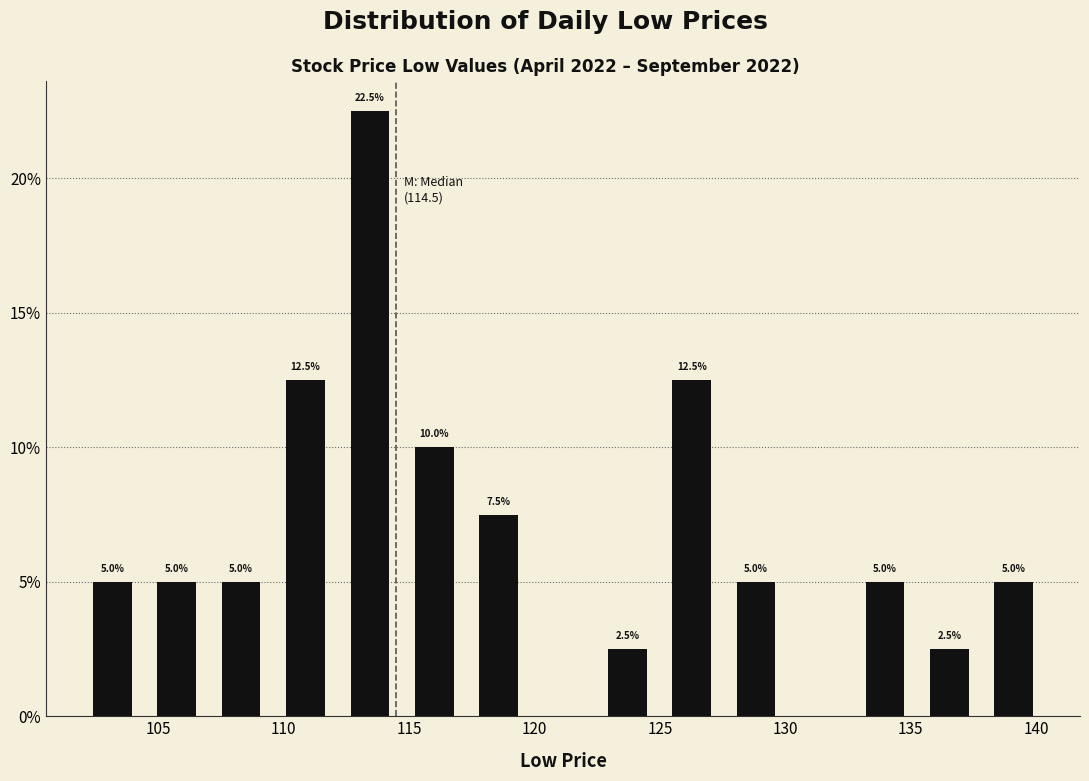

Over which range of the x-axis is the bar tallest?

112.0 to 114.5